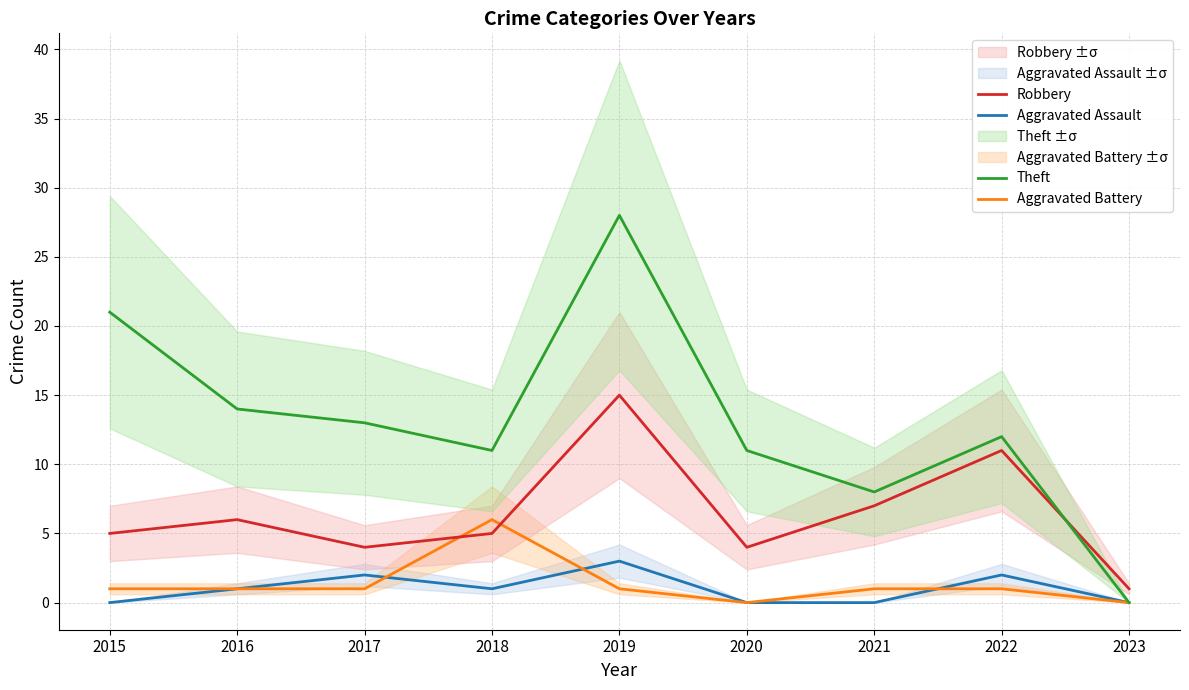

Reading left to right, extract all data points from this chart.

Aggravated Assault: 0	1	2	1	3	0	0	2	0
Aggravated Battery: 1	1	1	6	1	0	1	1	0
Robbery: 5	6	4	5	15	4	7	11	1
Theft: 21	14	13	11	28	11	8	12	0